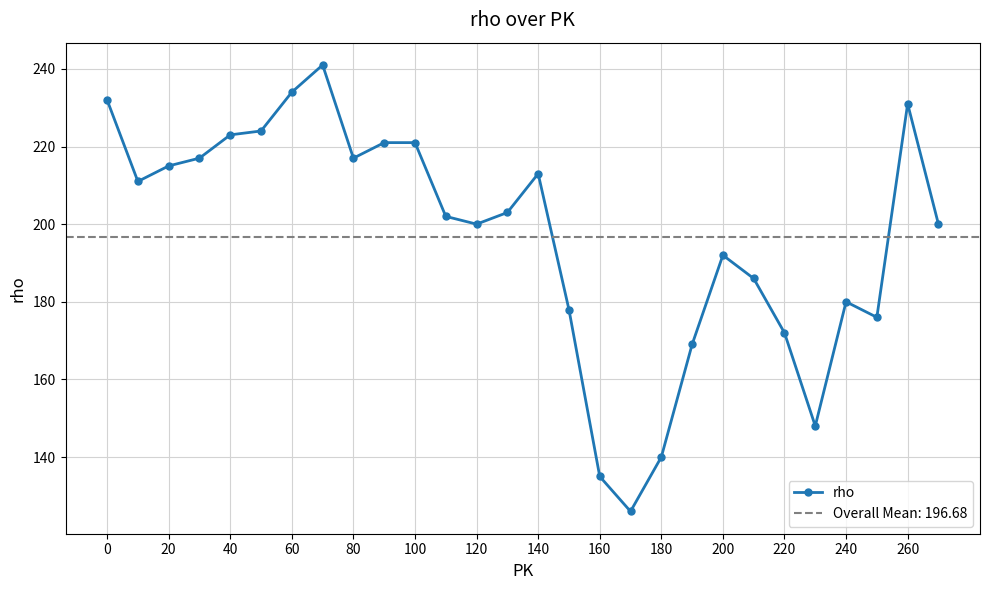

Is it true that rho equals 82 at 200?

False